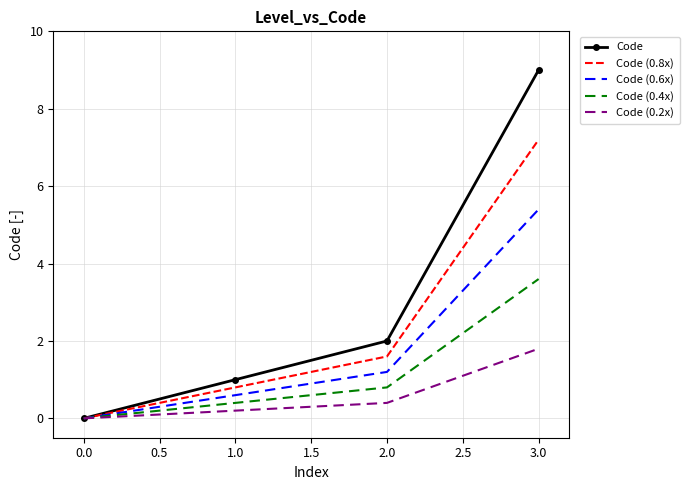

True or false: Code has more than 1 interior local peaks.

False